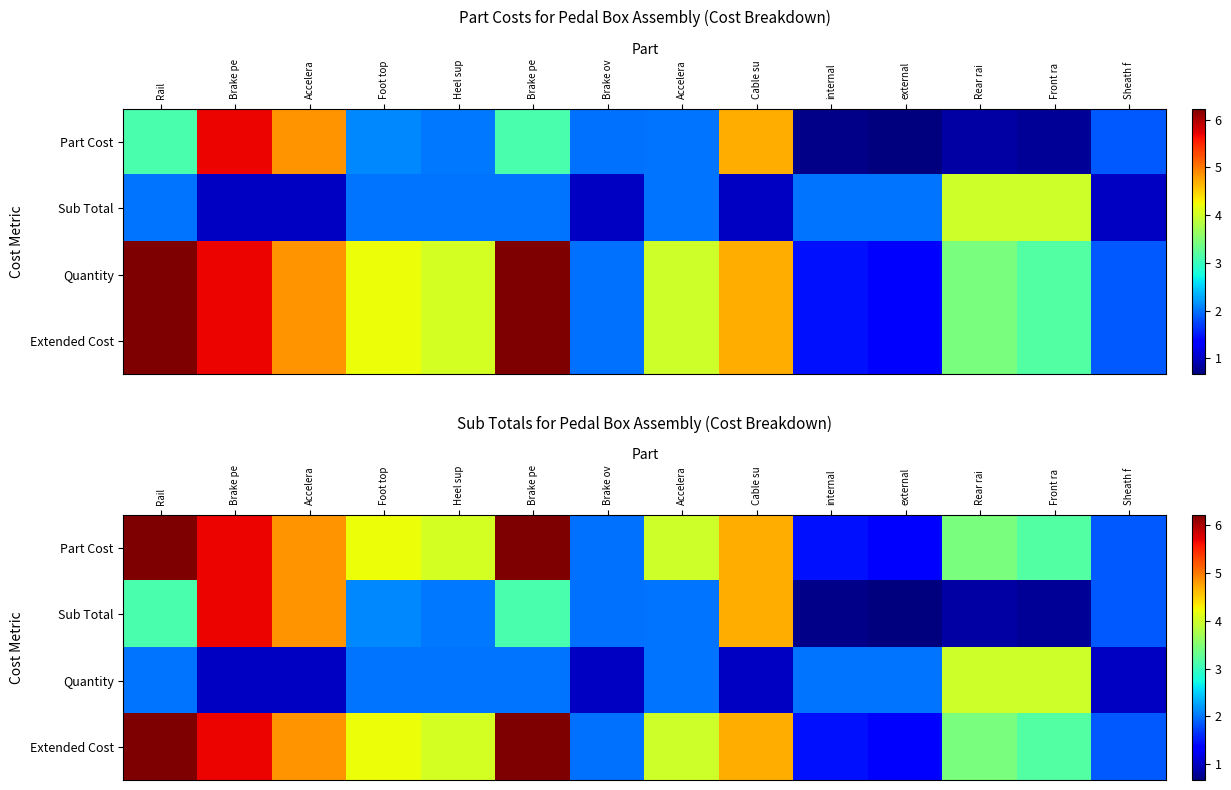

What is the difference between the Quantity values at Accelera and Rear rai?

3.0